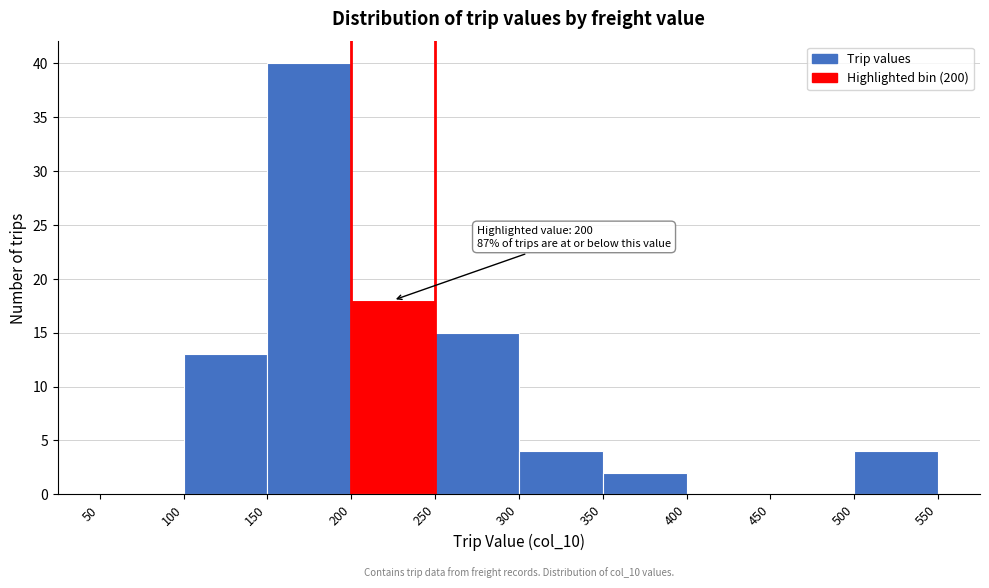

Which range on the x-axis has the tallest bar?

150 to 200